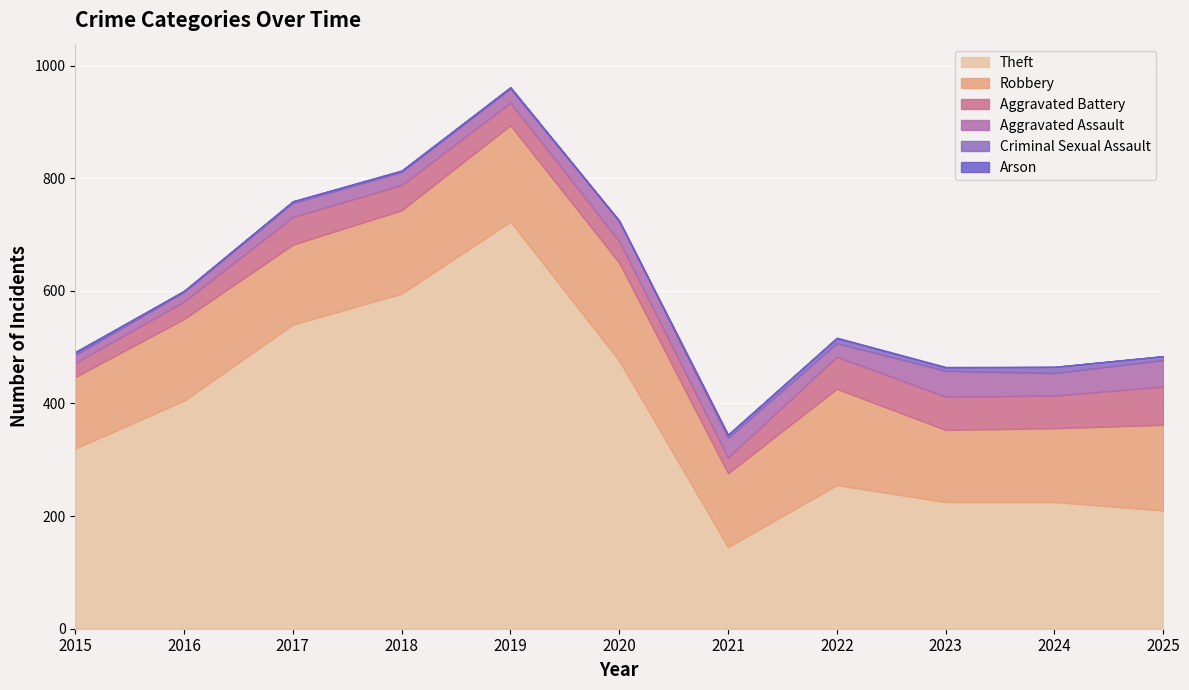

Reading left to right, extract all data points from this chart.

Theft: 320	405	540	595	723	476	145	255	225	225	210
Robbery: 127	145	142	148	171	174	131	171	128	131	152
Aggravated Battery: 25	31	49	45	40	38	28	57	59	58	68
Aggravated Assault: 14	17	25	23	25	36	35	24	46	40	47
Criminal Sexual Assault: 4	2	3	2	2	0	5	9	6	11	7
Arson: 2	0	0	1	1	1	1	1	1	0	0